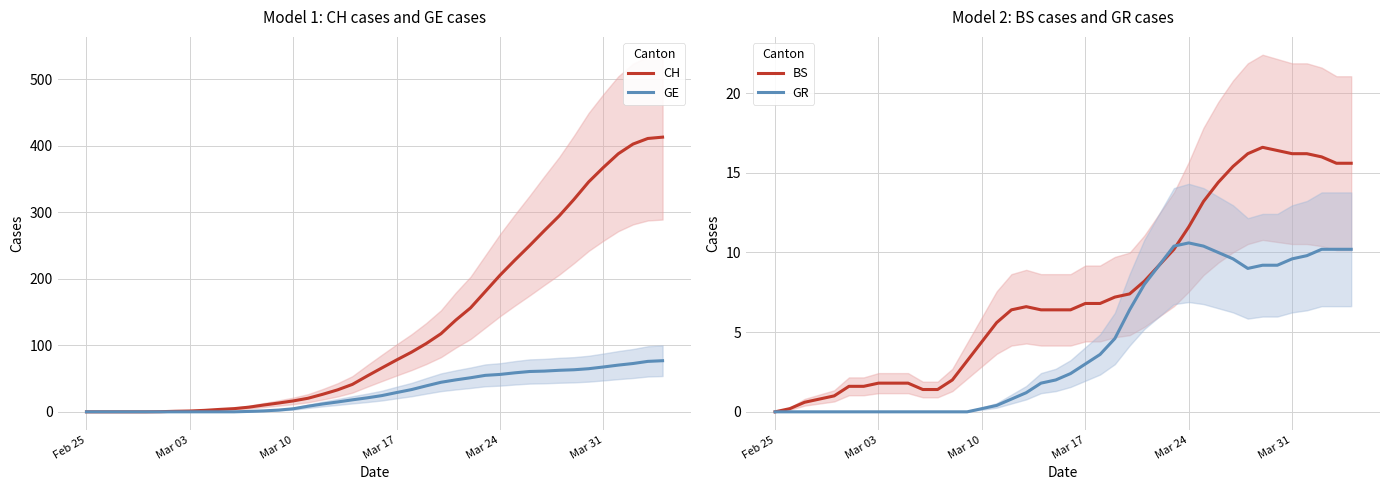

What is the maximum value for GE?

76.8